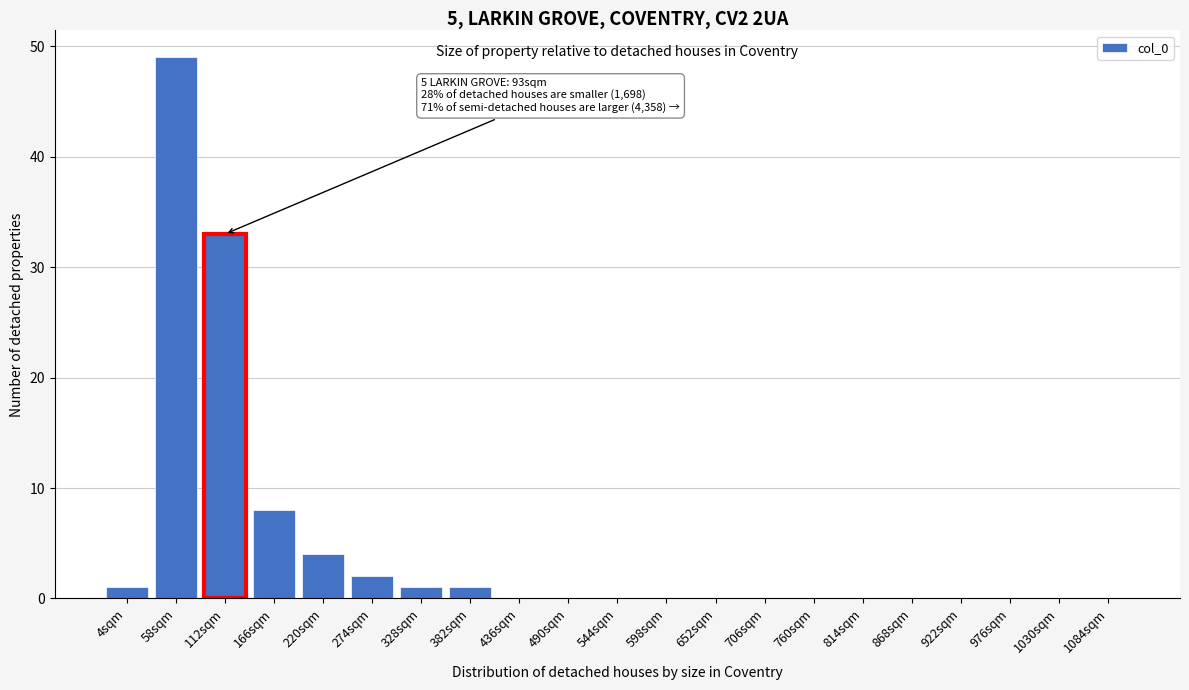

Reading left to right, what are all the values shown in this chart?

4sqm=1	58sqm=49	112sqm=33	166sqm=8	220sqm=4	274sqm=2	328sqm=1	382sqm=1	436sqm=0	490sqm=0	544sqm=0	598sqm=0	652sqm=0	706sqm=0	760sqm=0	814sqm=0	868sqm=0	922sqm=0	976sqm=0	1030sqm=0	1084sqm=0